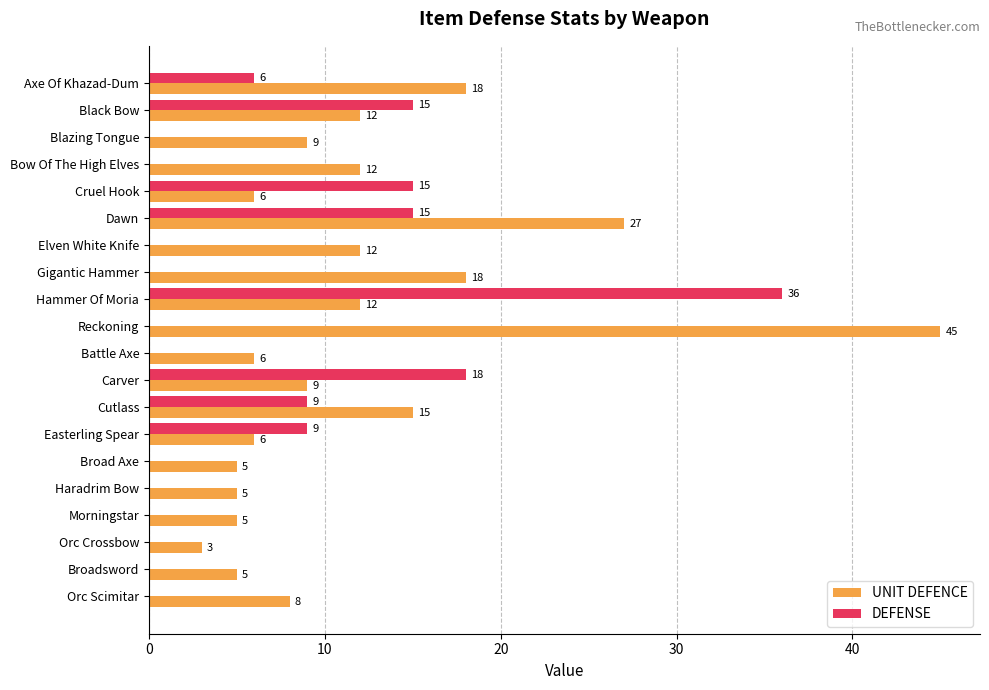

How many data points does each series have?

20